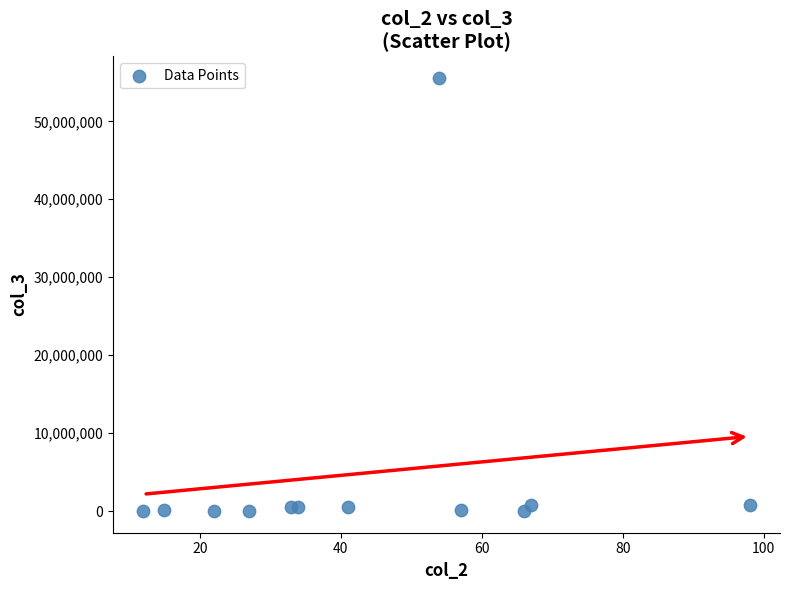

What is the average Y value?

4912313